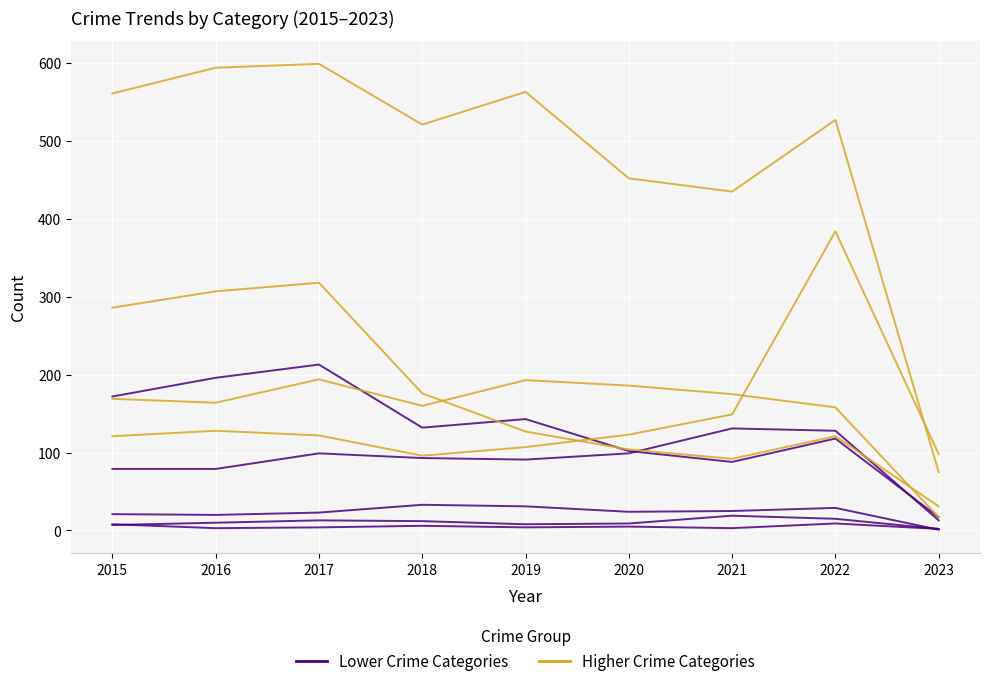

True or false: Theft and Homicide intersect in this chart.

False